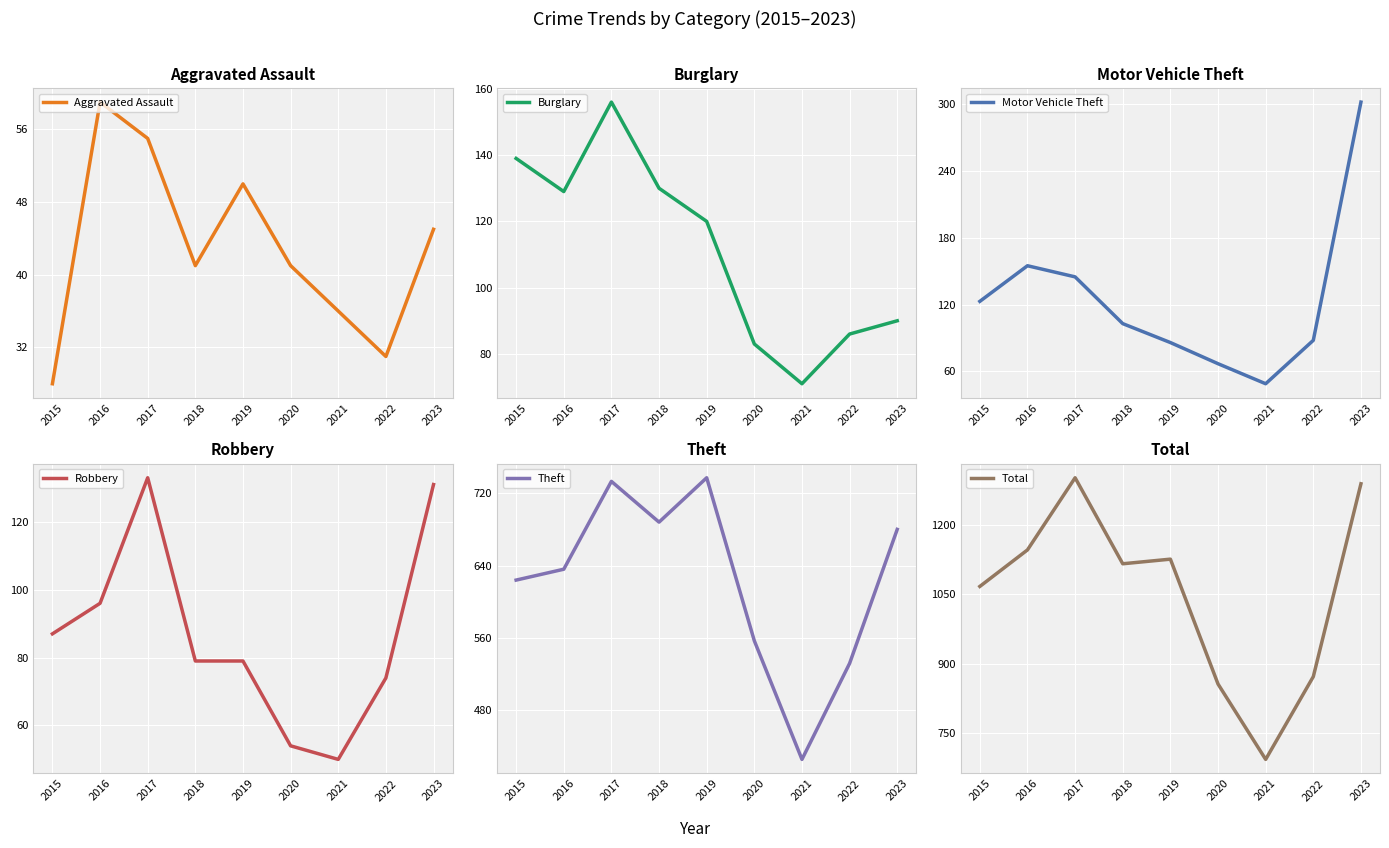

In Theft, how many points are higher than both neighbors (excluding endpoints)?

2